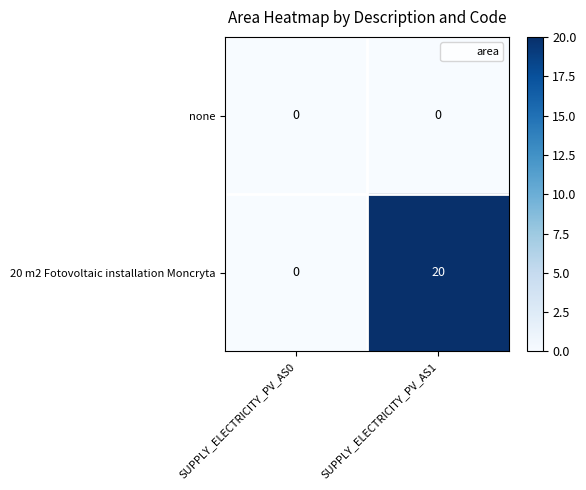

Reading left to right, what are all the values shown in this chart?

none: 0	0
20 m2 Fotovoltaic installation Moncryta: 0	20